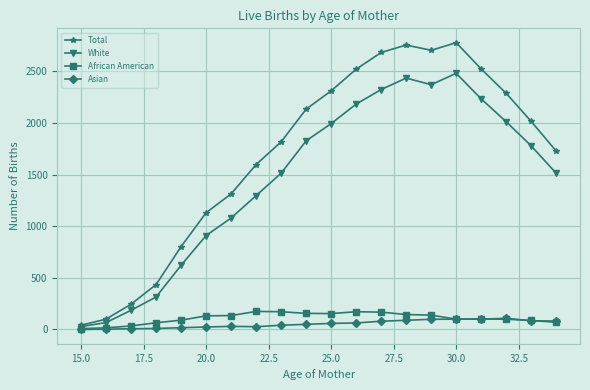

Which series has the largest total across all categories?

Total